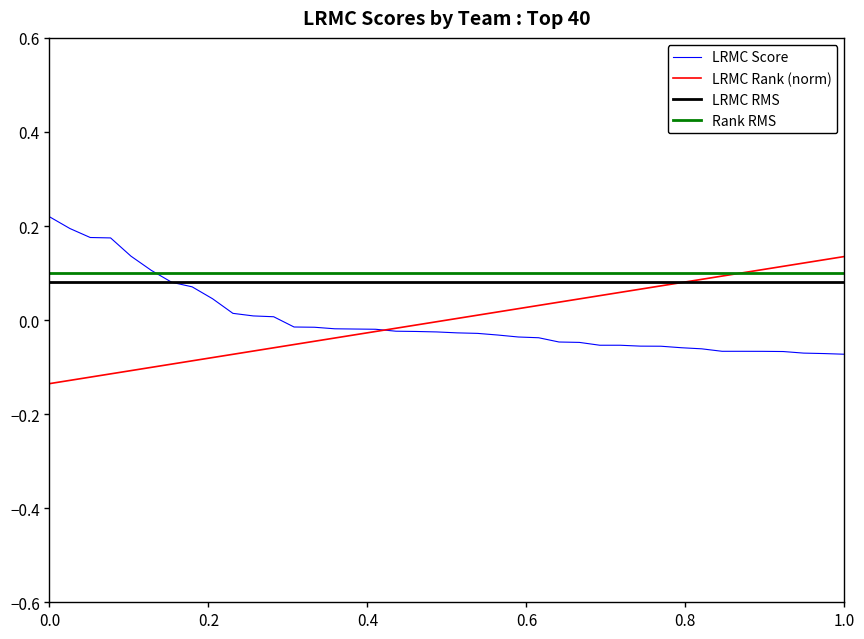

Which series has the widest spread of values?

LRMC